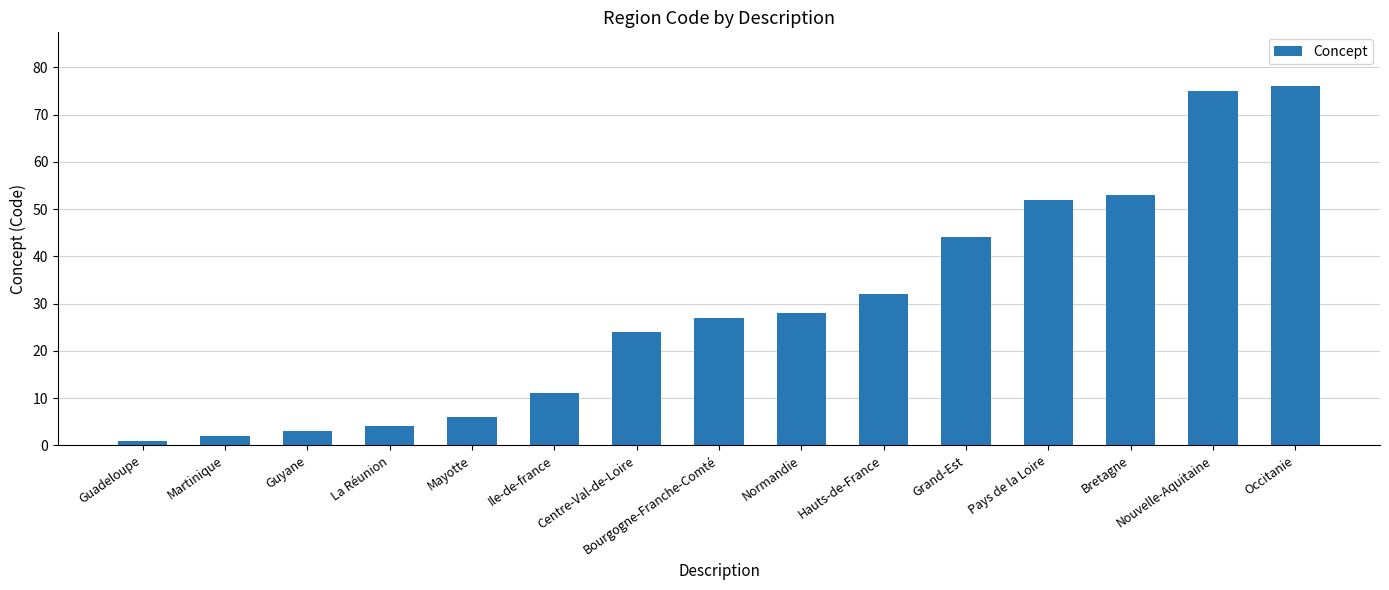

How many distinct data groups are displayed?

1